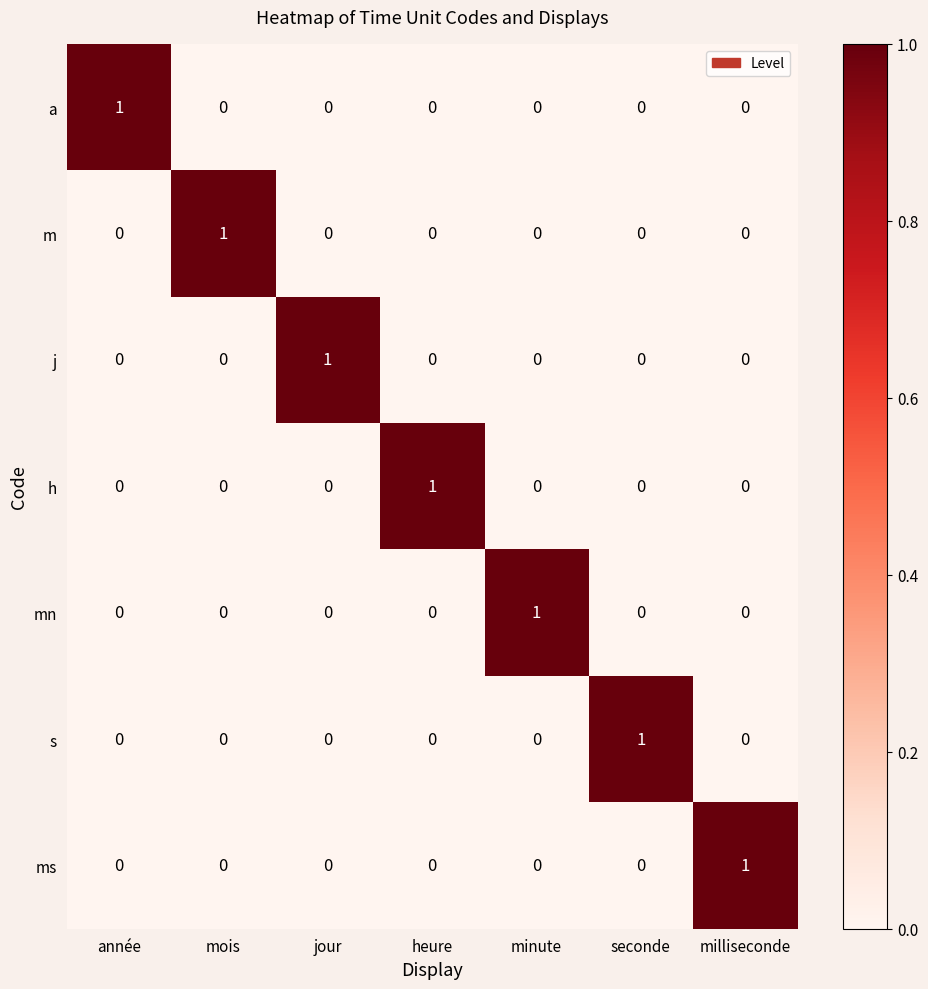

At how many categories does at least one series exceed 0?

7